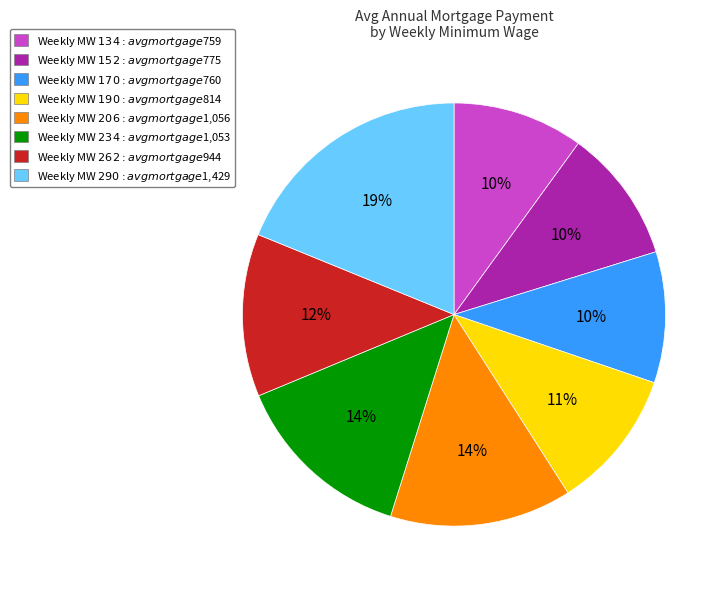

To the nearest percent, what is the difference between the largest and smallest slice percentages?

9%